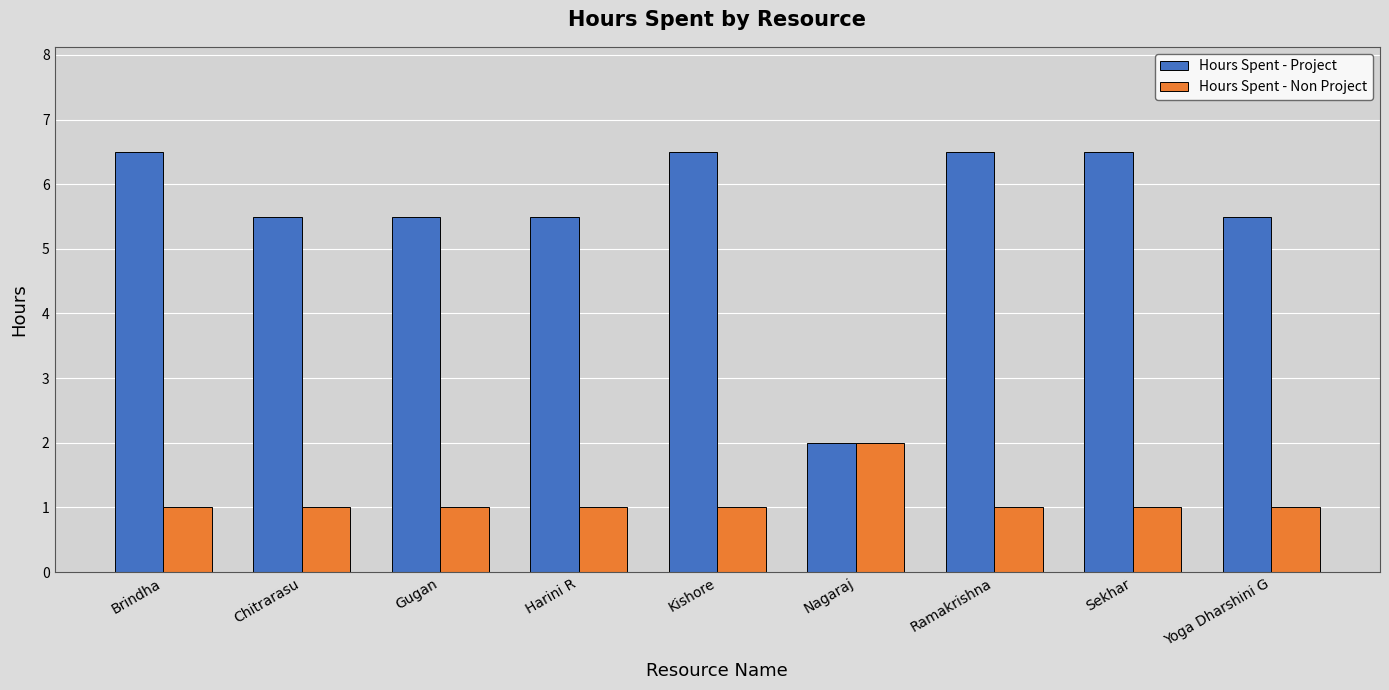

The Hours Spent - Non Project series shows 1.0 at Harini R. True or false?

True